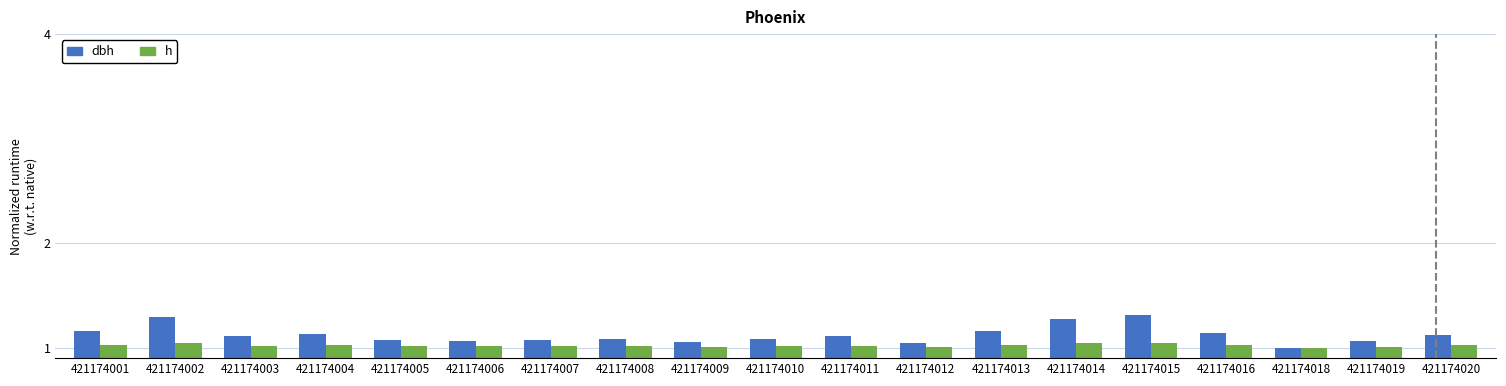

Between 421174001 and 421174012, which series saw the biggest shift?

dbh